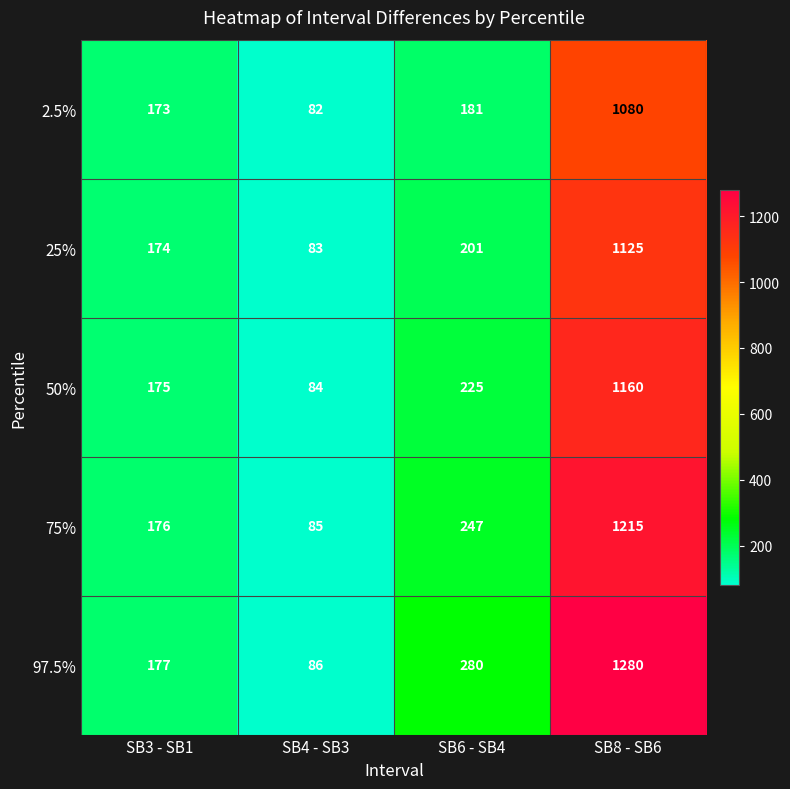

True or false: 50% has a value of 175 at SB3 - SB1.

True